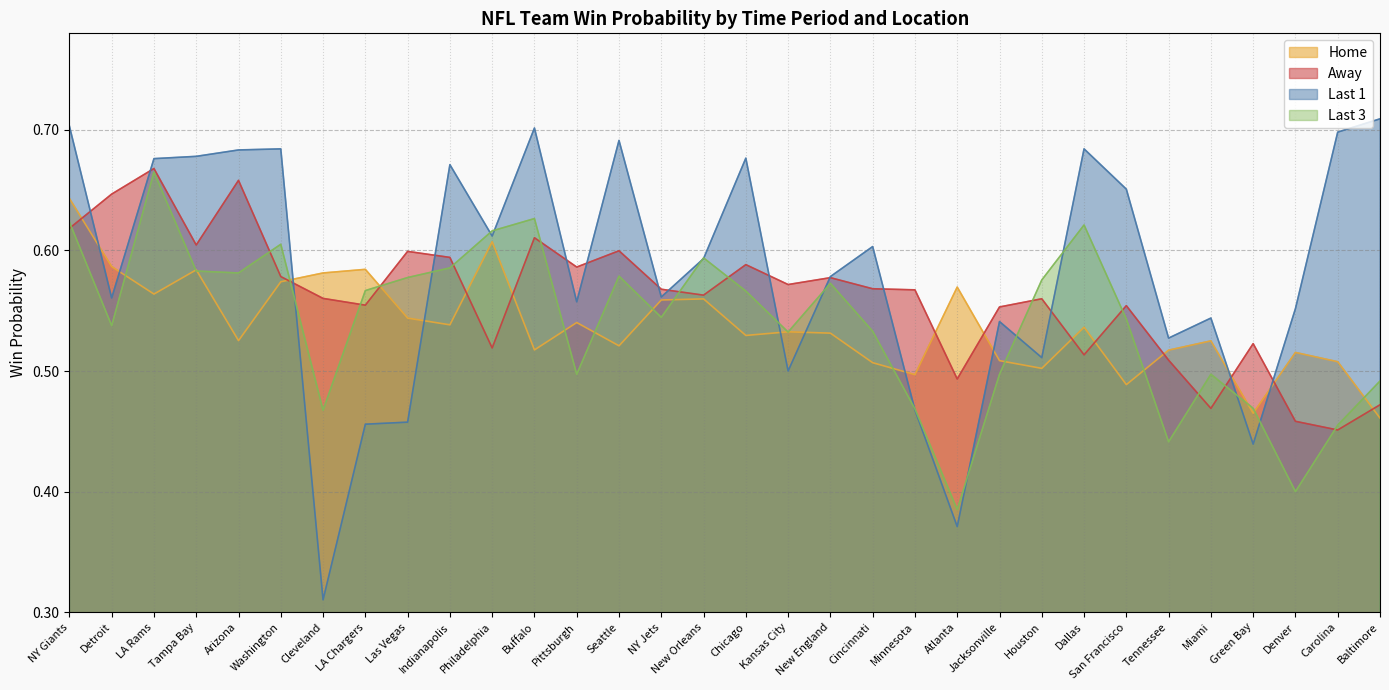

What is the spread (max minus min) of values at Baltimore?

0.2